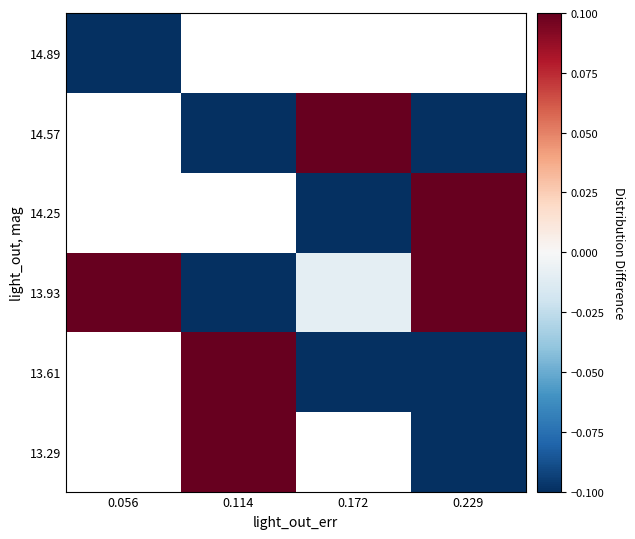

At 0.172, list the series in order from largest to smallest.

13.29, 14.57, 13.93, 13.61, 14.89, 14.25